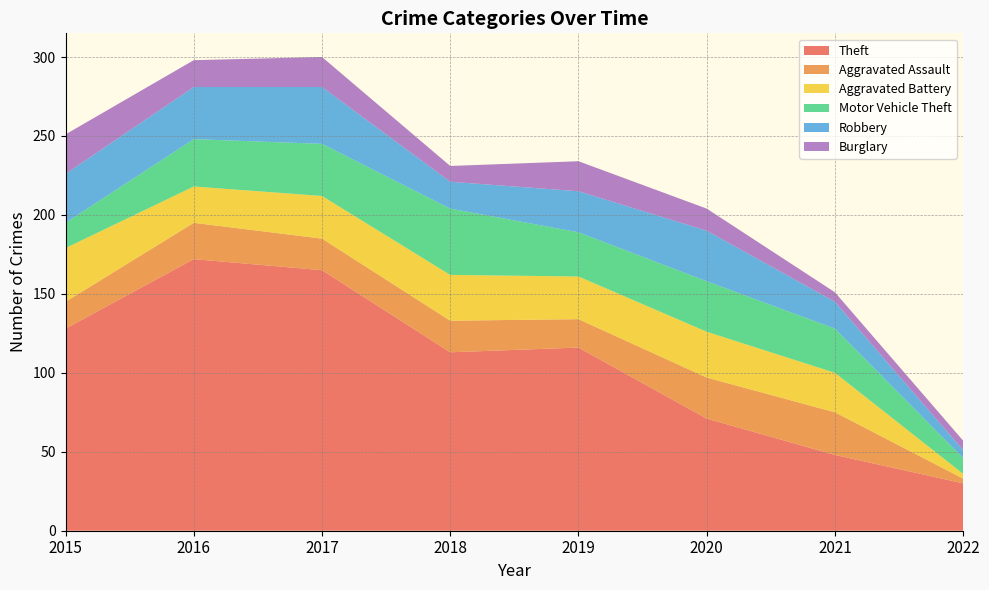

Reading left to right, list all the values displayed in this chart.

Theft: 128	172	165	113	116	71	48	30
Aggravated Assault: 17	23	20	20	18	26	27	3
Aggravated Battery: 34	23	27	29	27	29	25	3
Motor Vehicle Theft: 16	30	33	42	28	32	28	10
Robbery: 31	33	36	17	26	32	17	5
Burglary: 25	17	19	10	19	14	6	6